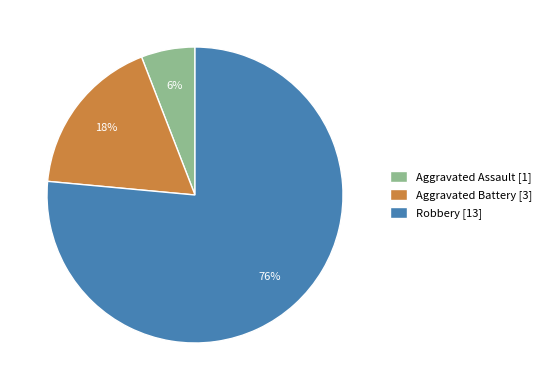

Which category has the biggest portion of the pie?

Robbery